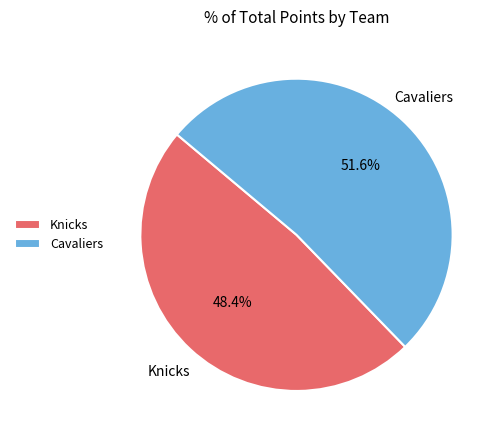

Rank the categories by value from highest to lowest.

Cavaliers, Knicks